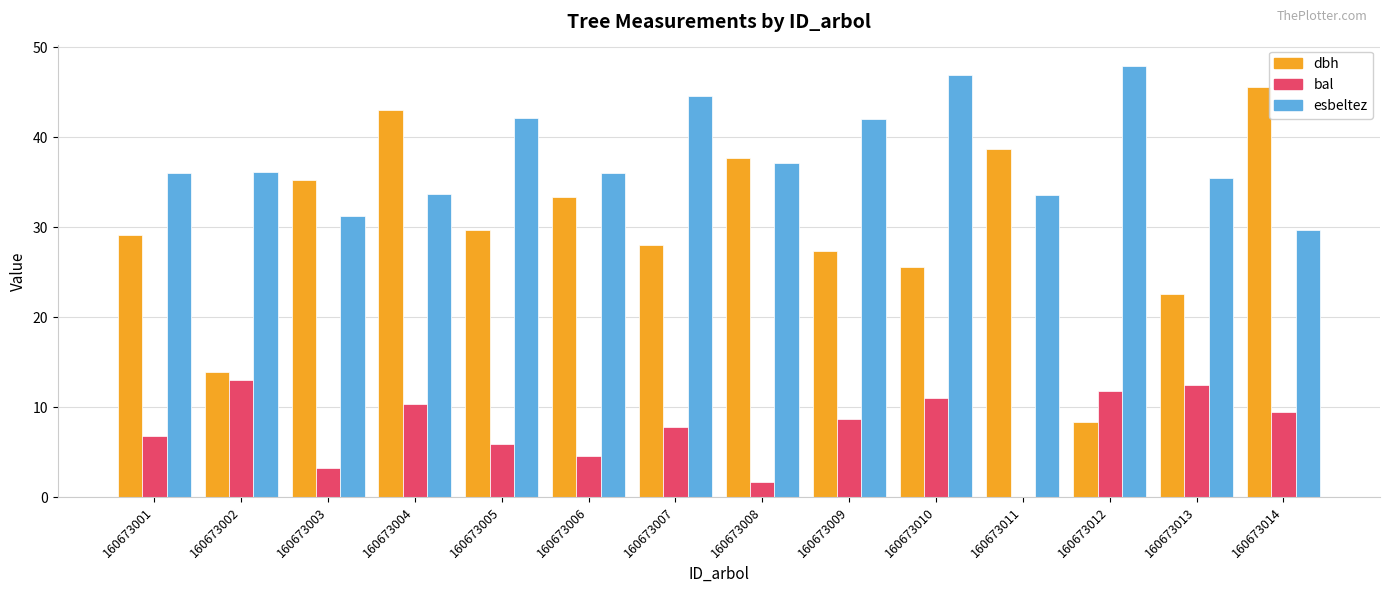

At which label does bal reach its peak?

160673002